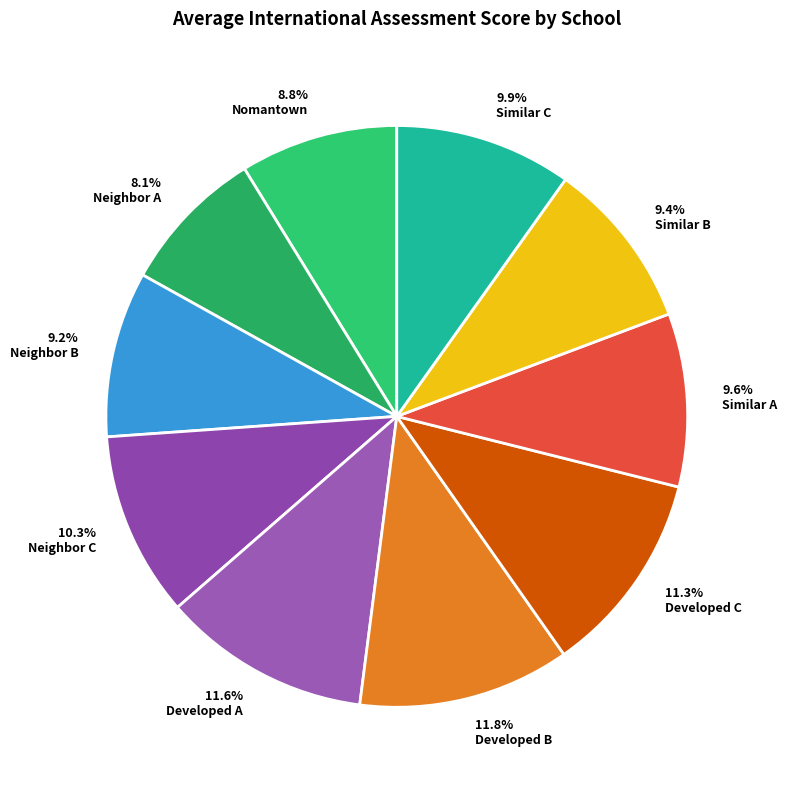

To the nearest percent, what is the combined percentage of Neighbor C and Developed A?

22%